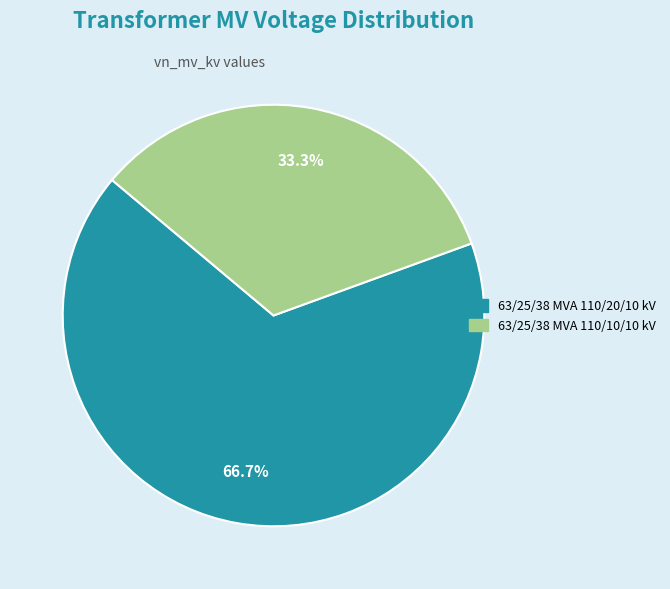

Combined, do 63/25/38 MVA 110/10/10 kV and 63/25/38 MVA 110/20/10 kV account for over 50%?

Yes